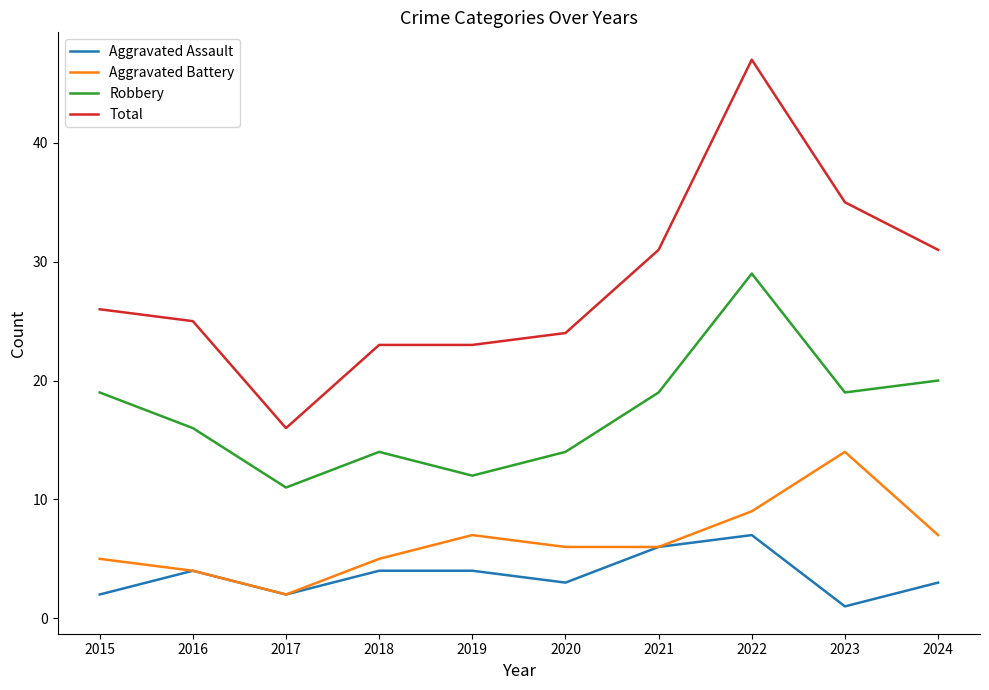

Is it true that Aggravated Battery equals 5 at 2018?

True